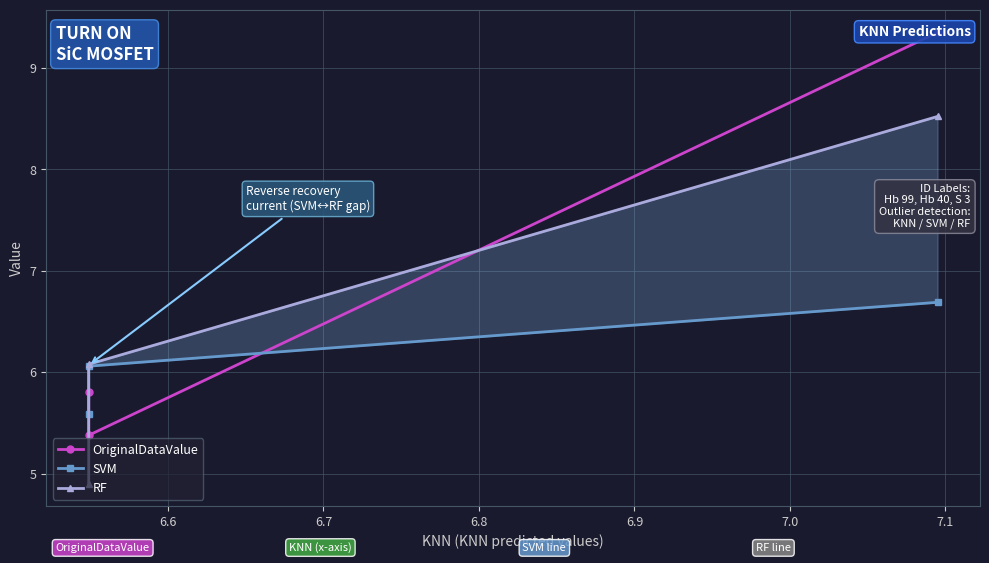

List the series in order of their peak value, highest first.

OriginalDataValue, RF, SVM